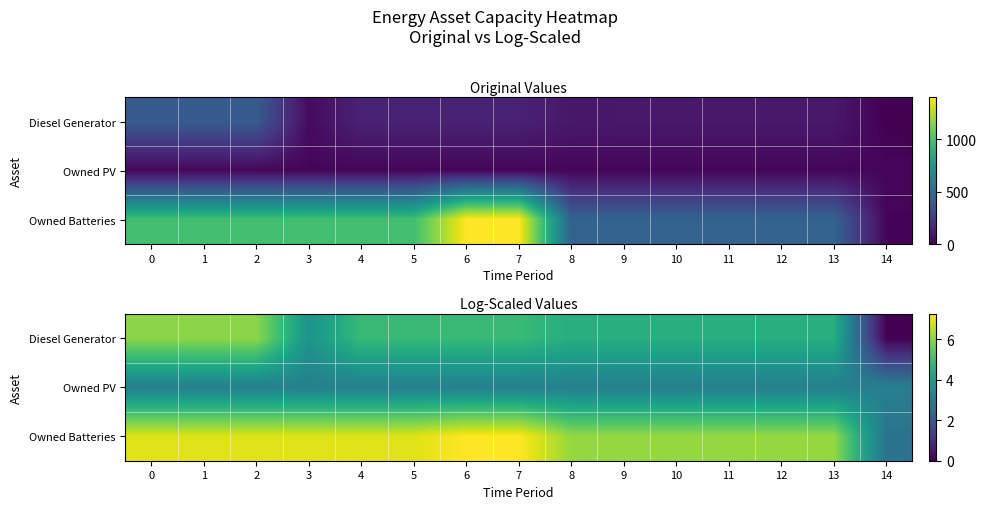

The Diesel Generator series shows 6.0 at 2. True or false?

True